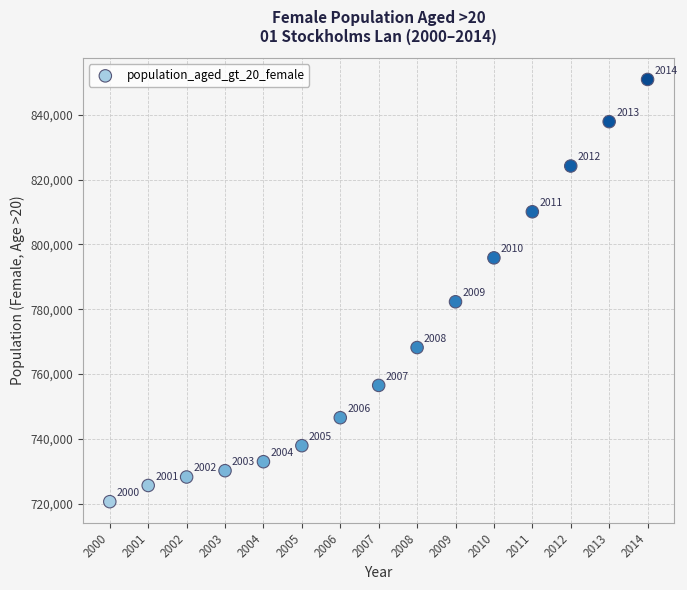

What is the range of X values (max minus min)?

14